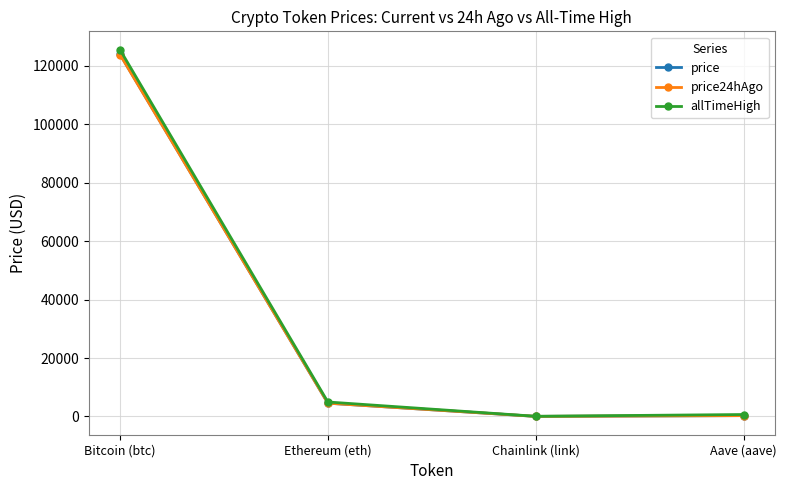

What is the approximate value of allTimeHigh at Aave (aave)?

661.7